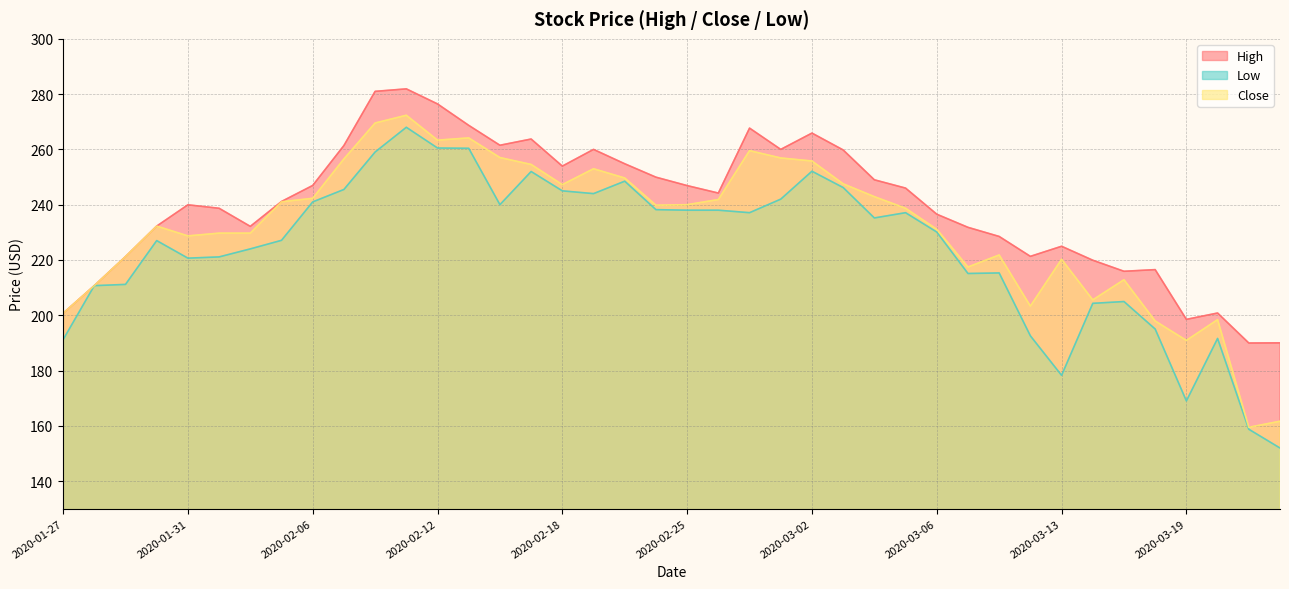

What is the average value of the Low series?

224.2